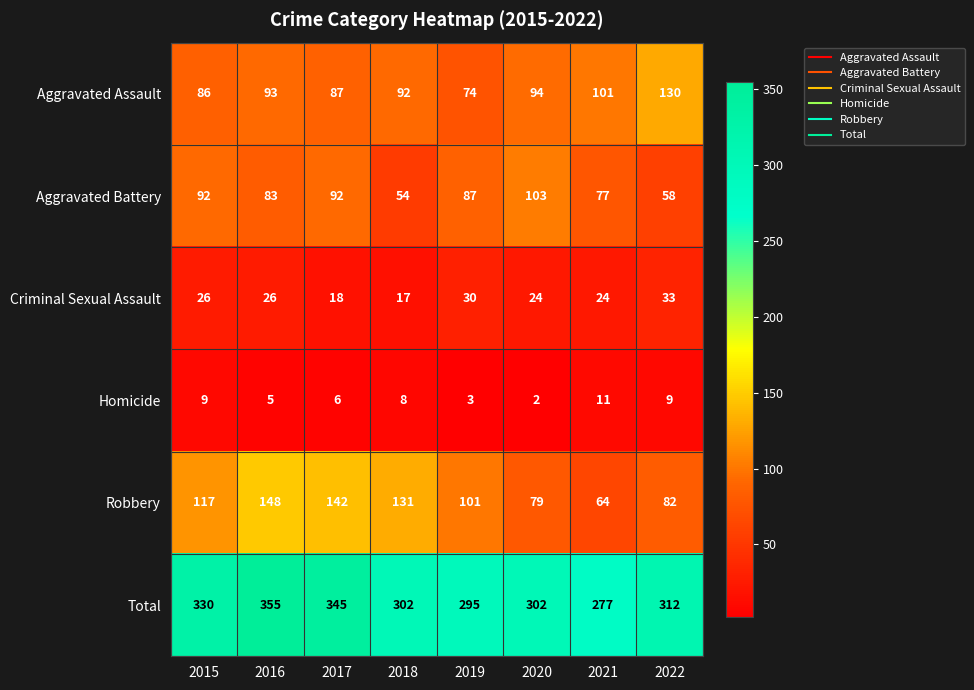

Is it true that Total equals 103 at 2017?

False